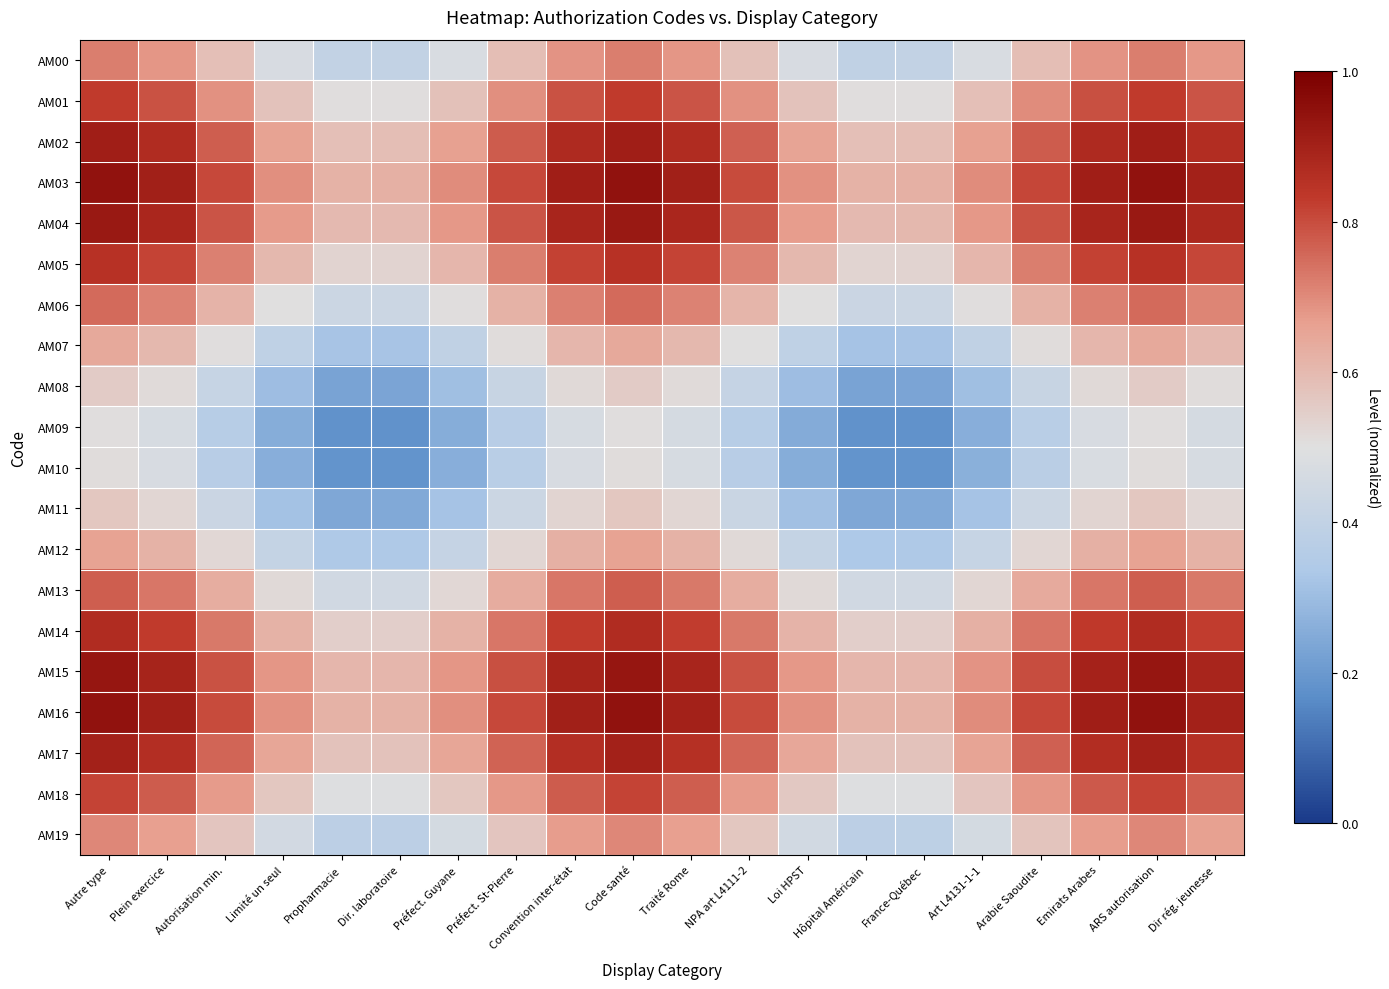

What is the sum of the AM00 values at Limité un seul and ARS autorisation?

1.2